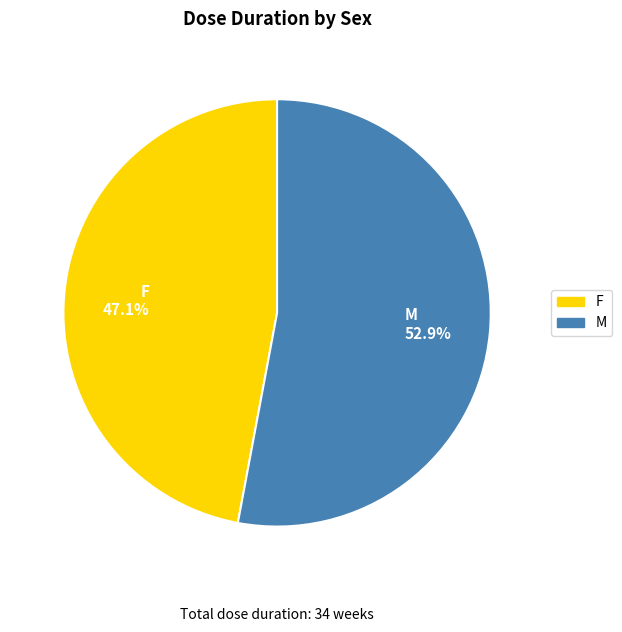

Is it true that F is 37% of the pie?

False